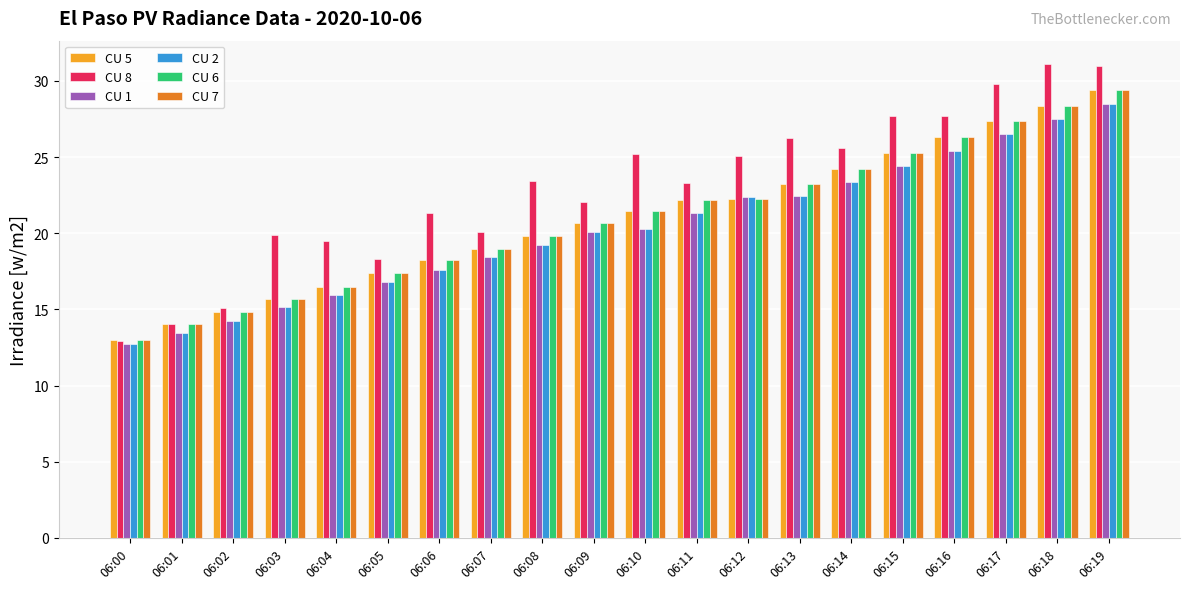

What is the value of the CU 6 bar at the 13th from the left?

22.2